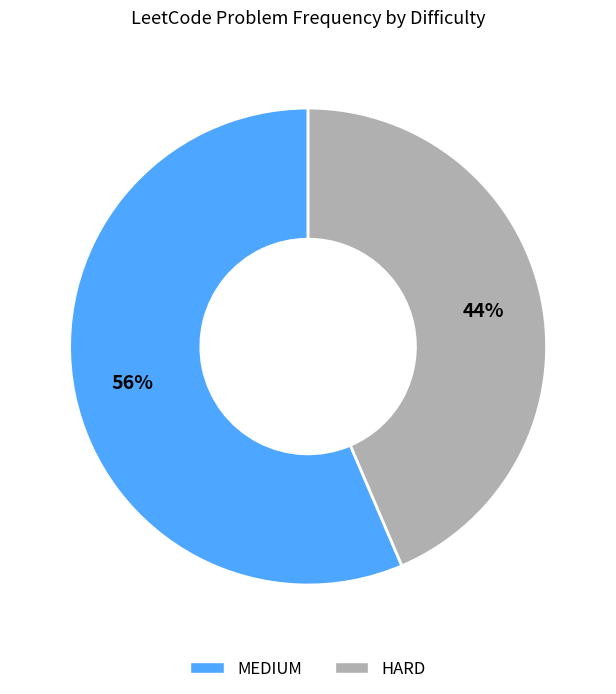

The MEDIUM slice represents 56% of the pie. True or false?

True